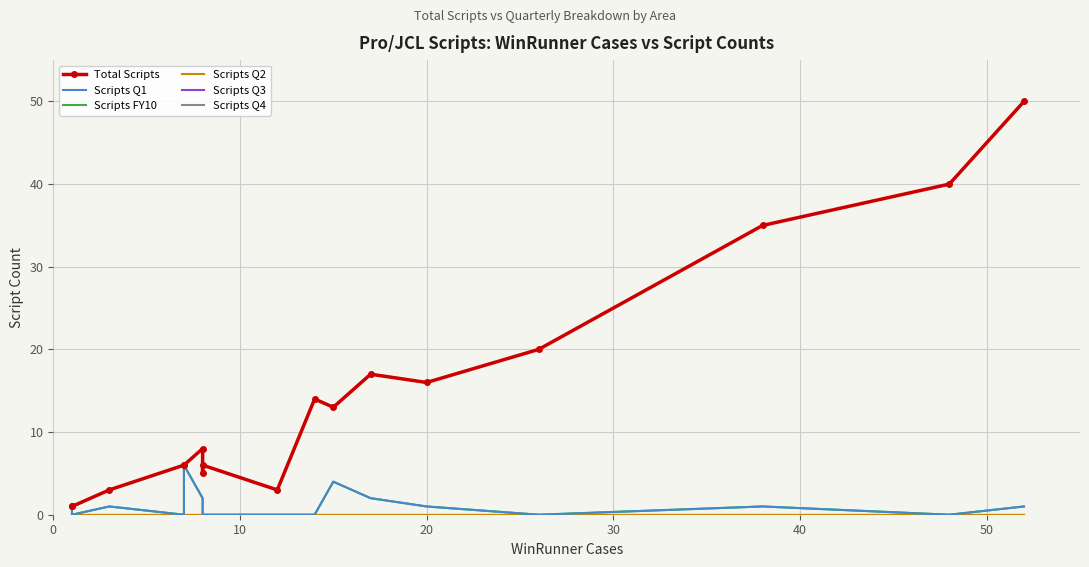

Is the value of Total Scripts at 40 greater than the value of Scripts Q2 at 9?

Yes